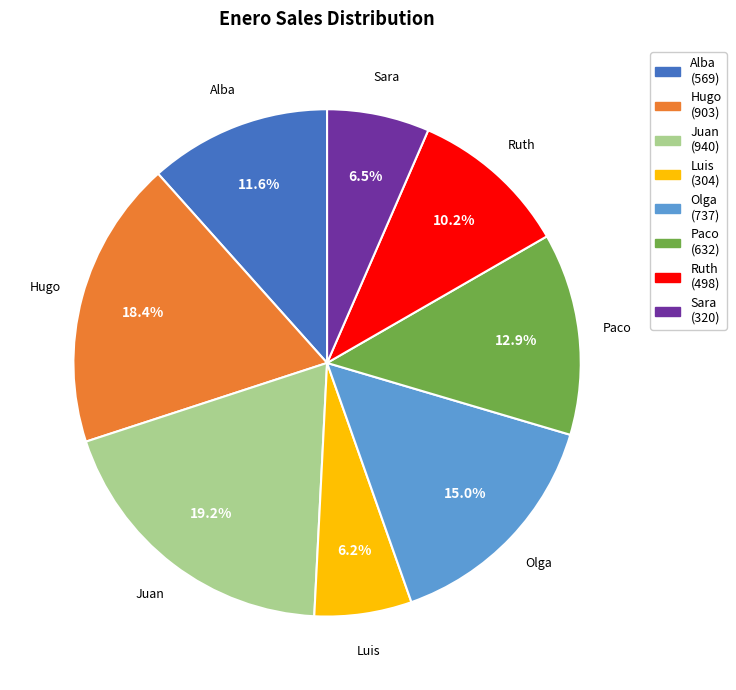

Count the number of slices in the pie.

8